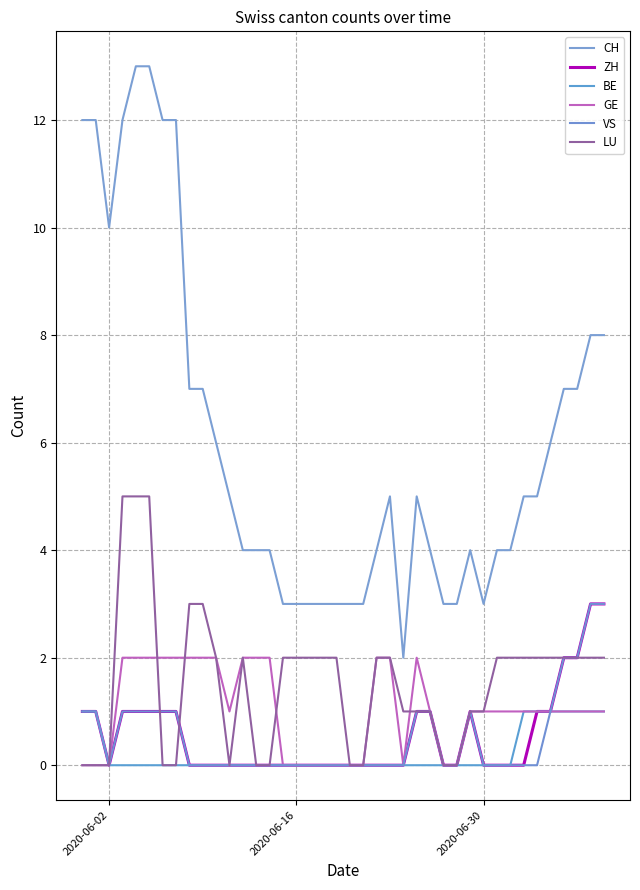

Does the chart display data point markers on the line(s)?

No